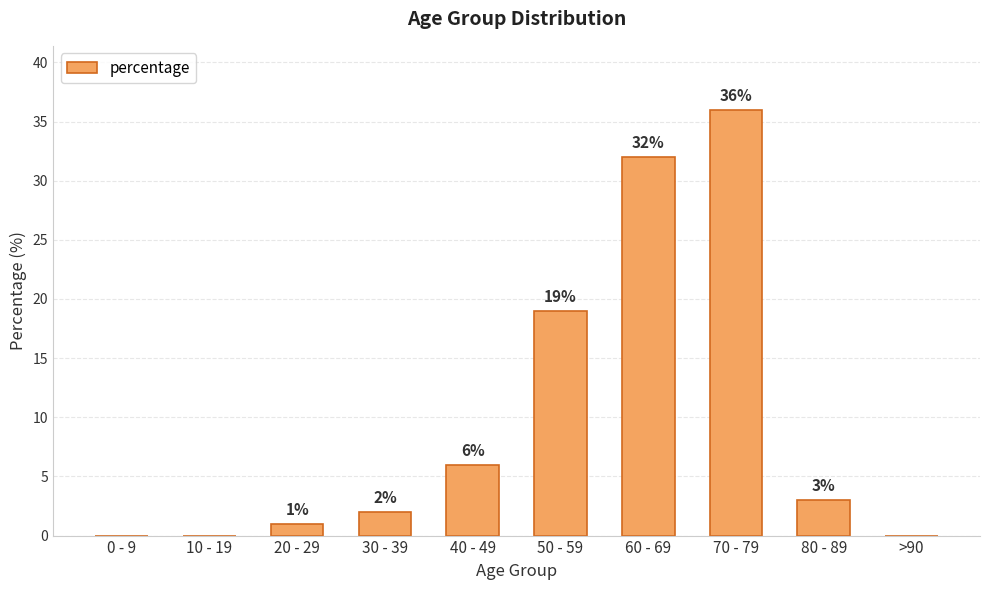

Is it true that the value at 30 - 39 is 2?

True